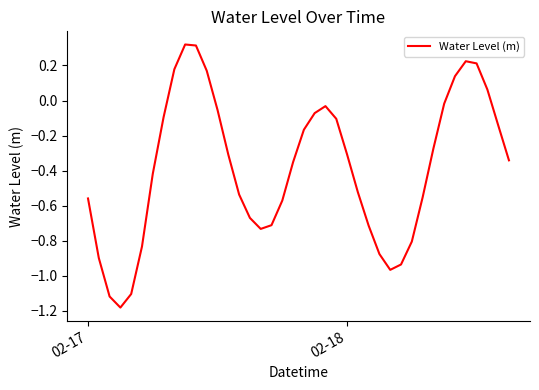

What is the difference between the maximum and minimum values?

1.5